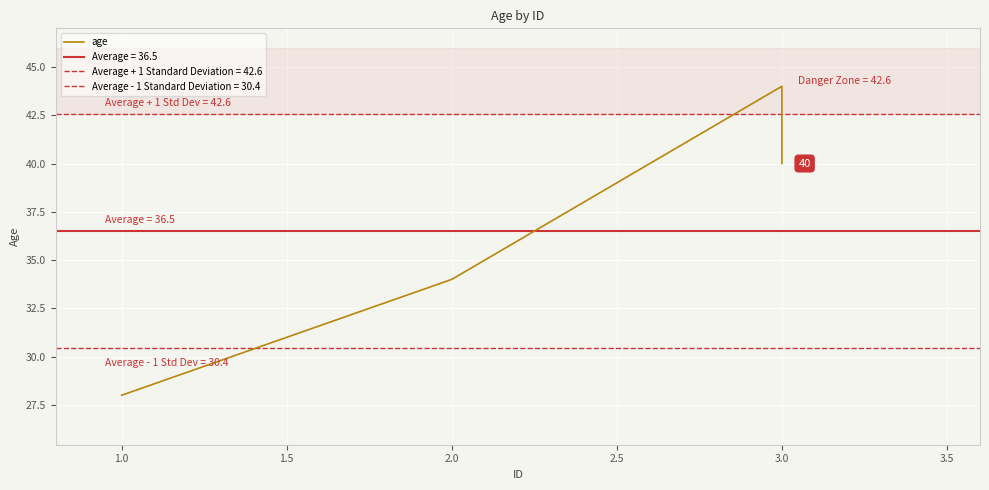

What is the minimum value shown in the chart?

28